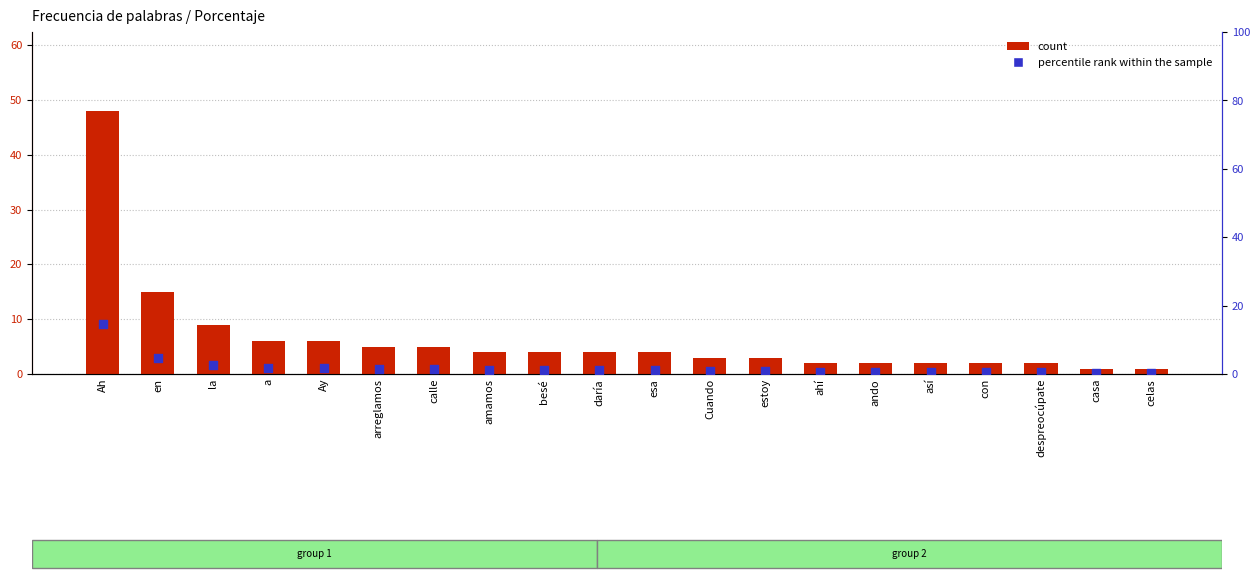

Which series contains the highest Y value?

count